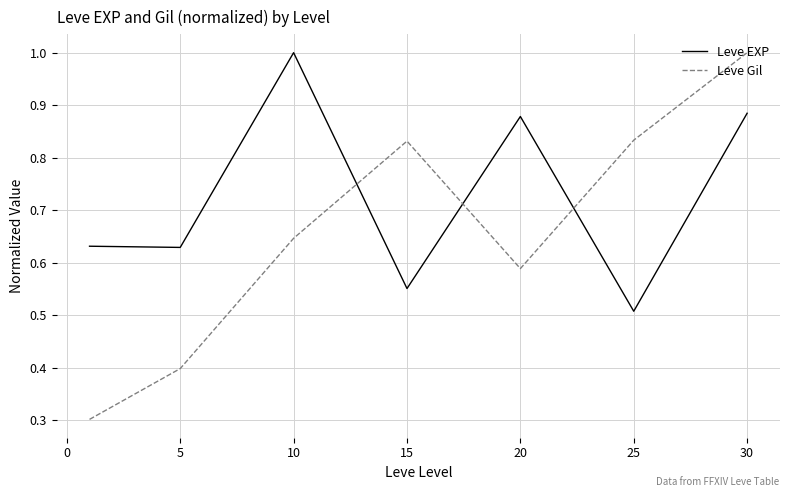

Which series has the largest total across all categories?

Leve EXP